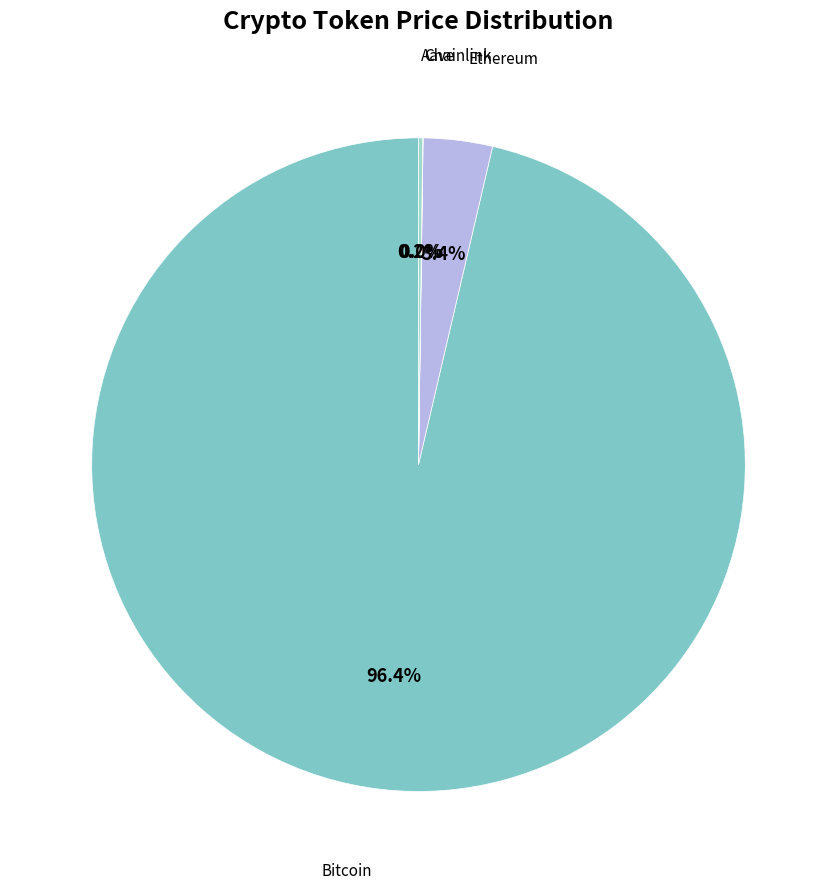

To the nearest percent, what is the average slice percentage?

25%